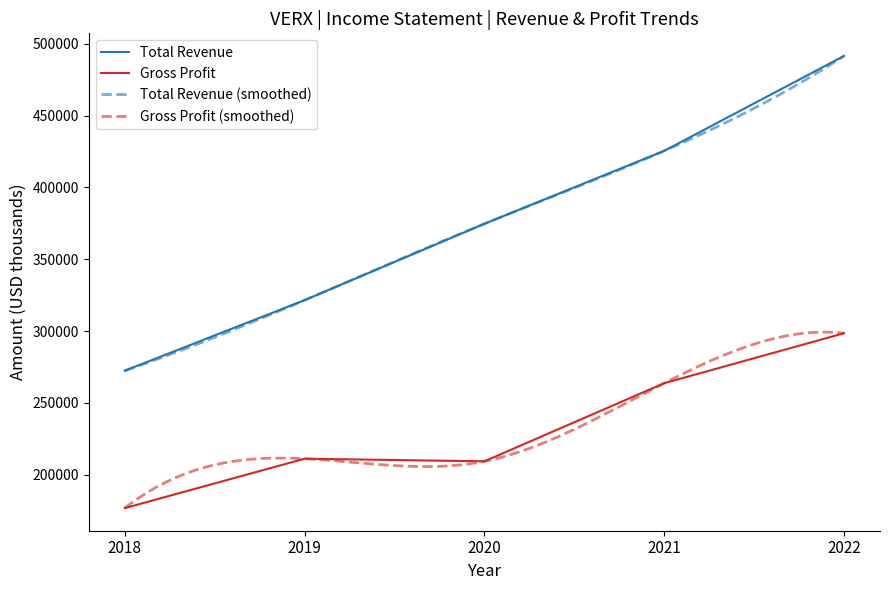

What is the spread (max minus min) of values at 2021?

161800